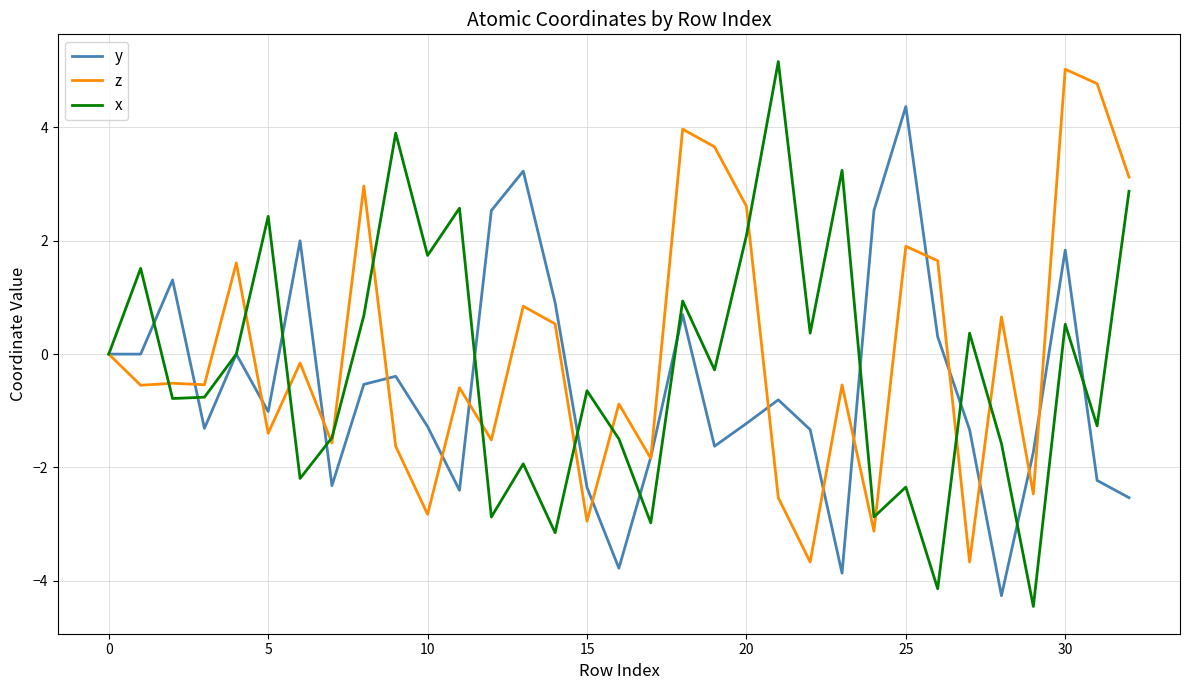

What is the maximum value shown in the chart?

5.2